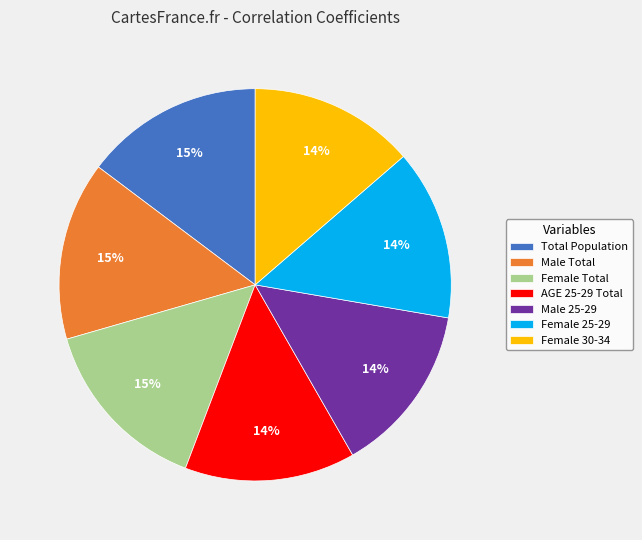

What percentage is the Female 30-34 slice, to the nearest percent?

14%